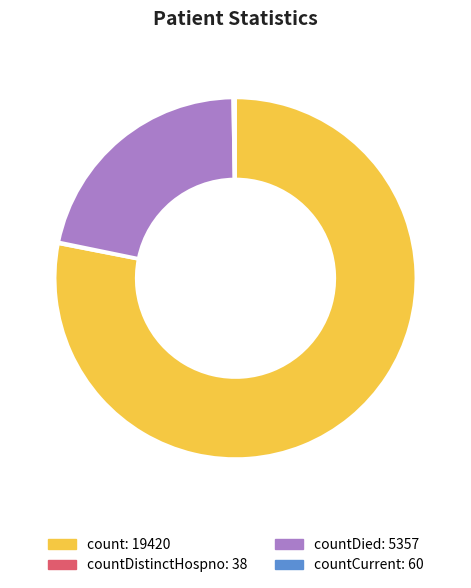

Is there any slice that represents more than half of the pie?

Yes